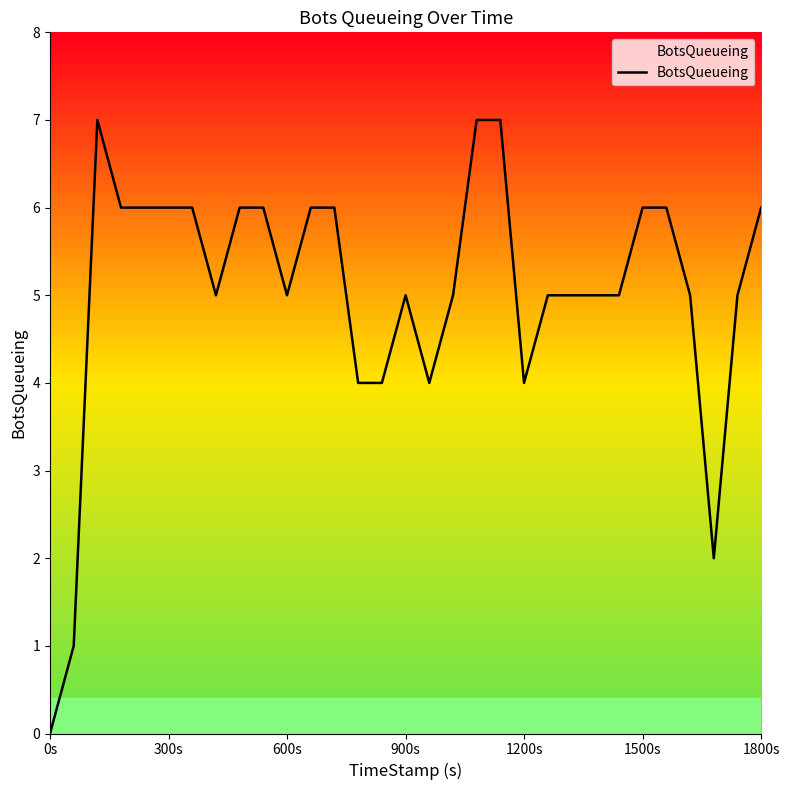

What is the difference between the maximum and minimum values?

7